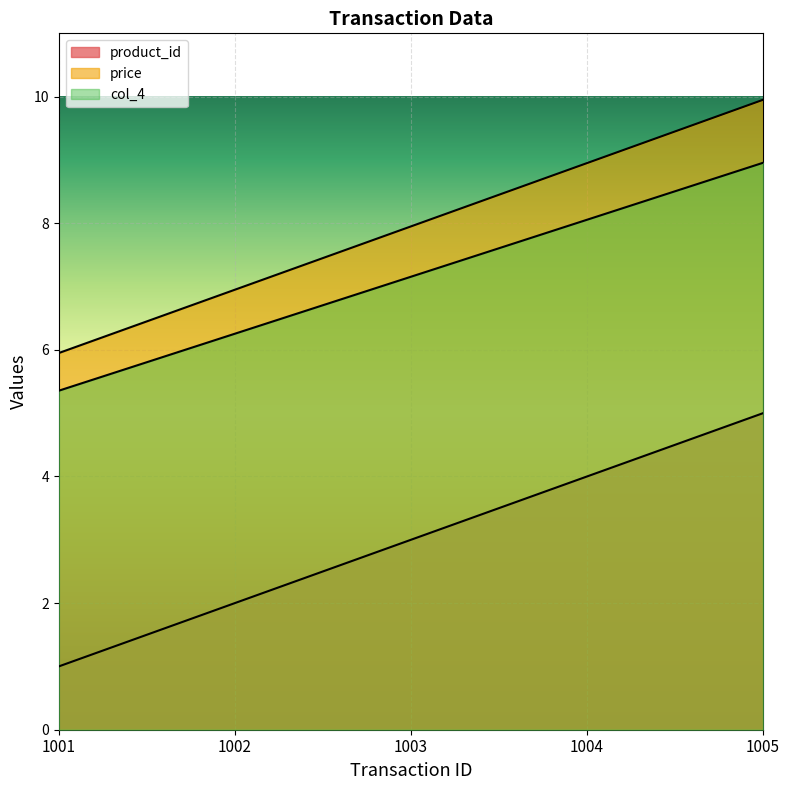

How many lines are shown in the chart?

3